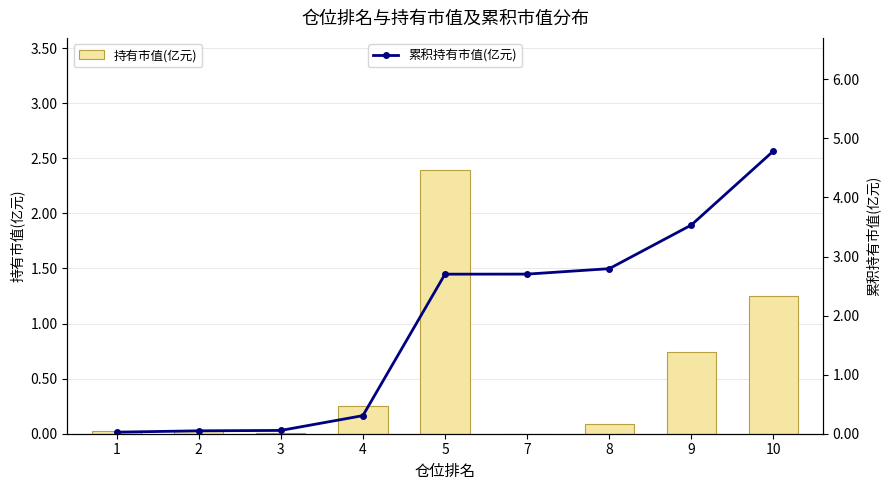

Reading left to right, list all the values displayed in this chart.

持有市值(亿元): 1=0.0	2=0.0	3=0.0	4=0.3	5=2.4	7=0.0	8=0.1	9=0.7	10=1.3
累积持有市值(亿元): 1=0.0	2=0.0	3=0.1	4=0.3	5=2.7	7=2.7	8=2.8	9=3.5	10=4.8